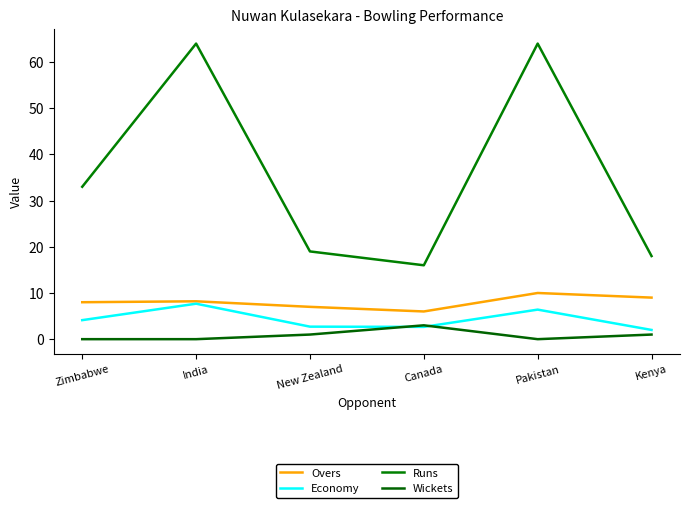

Which category has the highest value in the Wickets series?

Canada